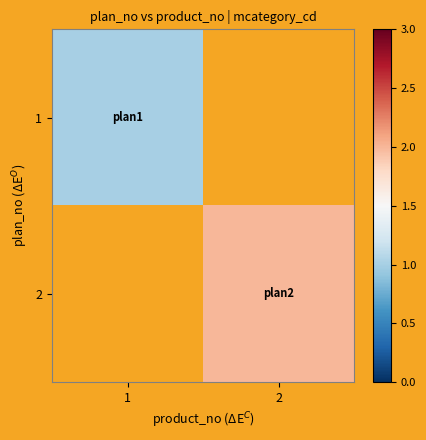

Rank the series by their average value, from lowest to highest.

1, 2